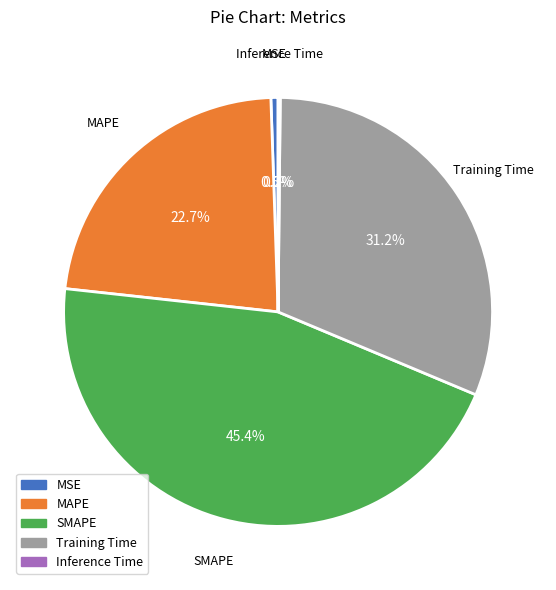

Between MSE and MAPE, which is larger?

MAPE